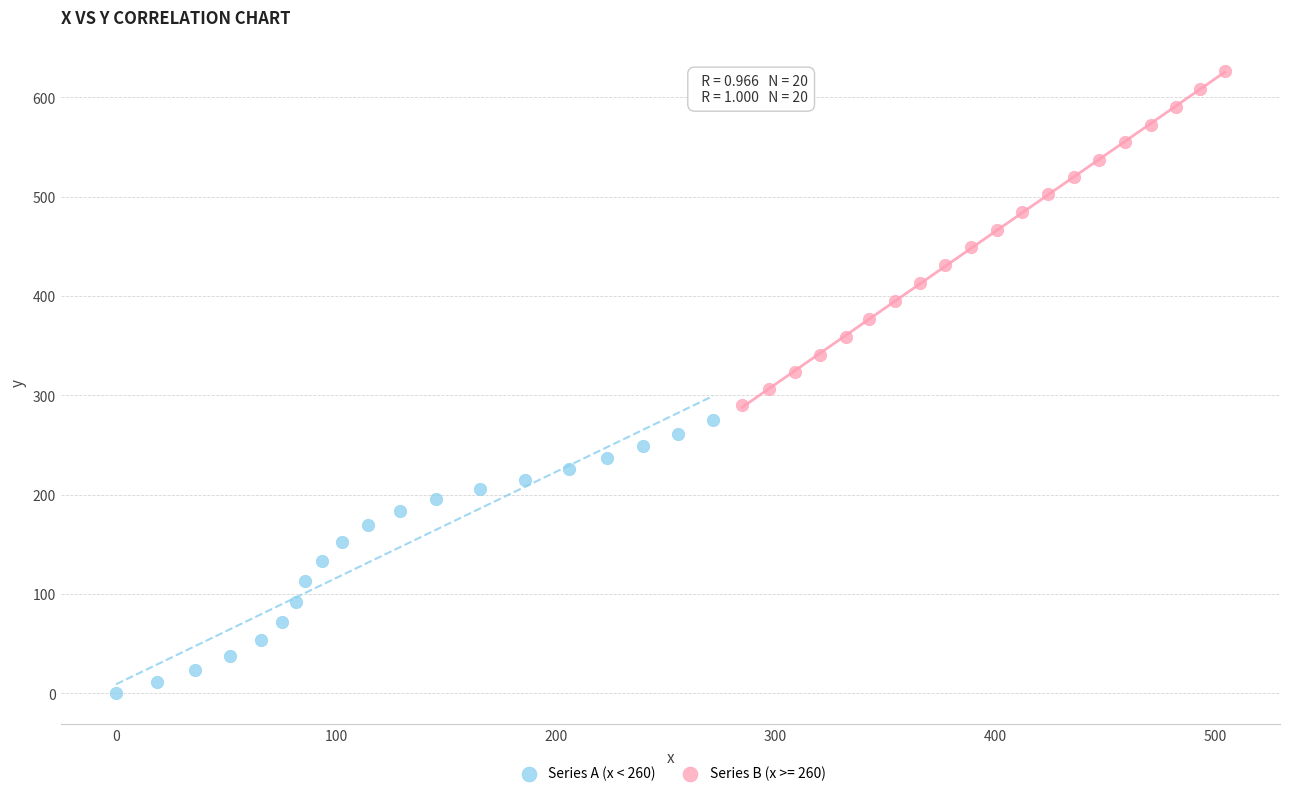

Which series has the widest spread of Y values?

Series B (x >= 260)